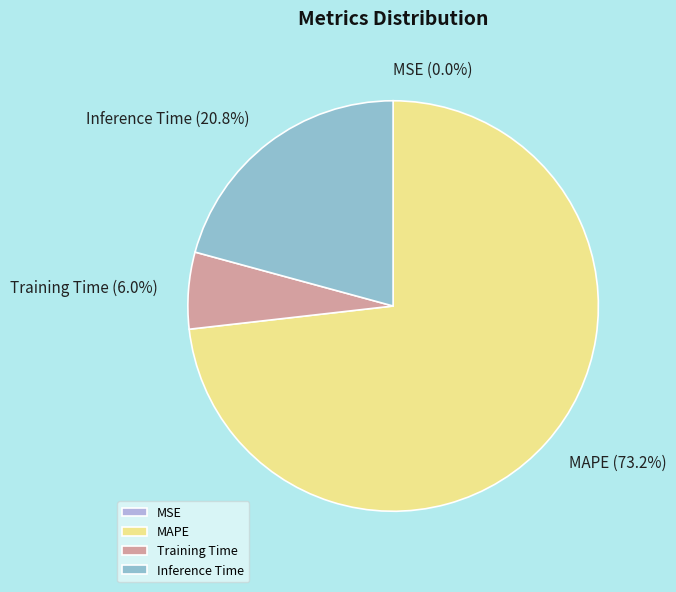

What is the largest slice in the pie chart?

MAPE